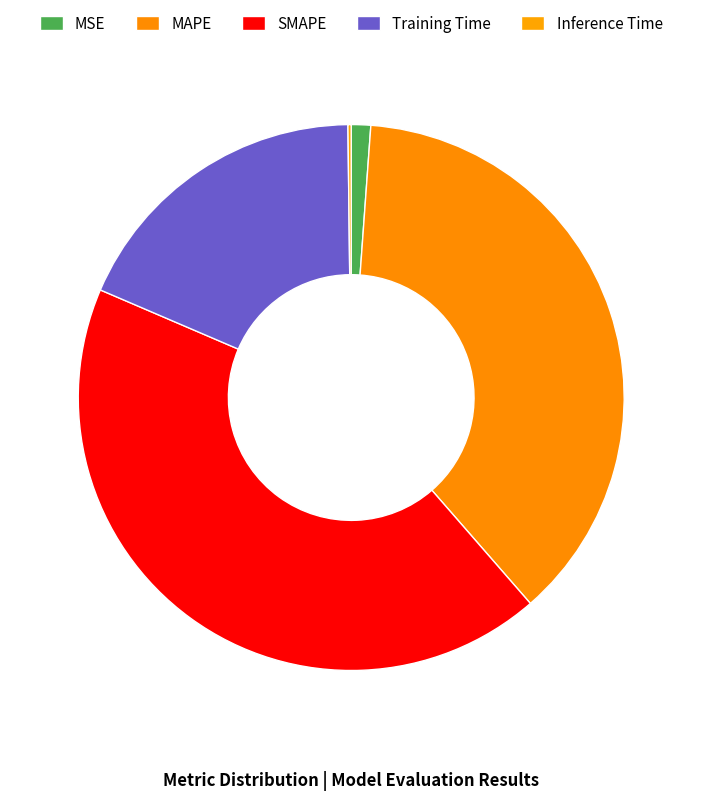

Does any single category account for the majority?

No